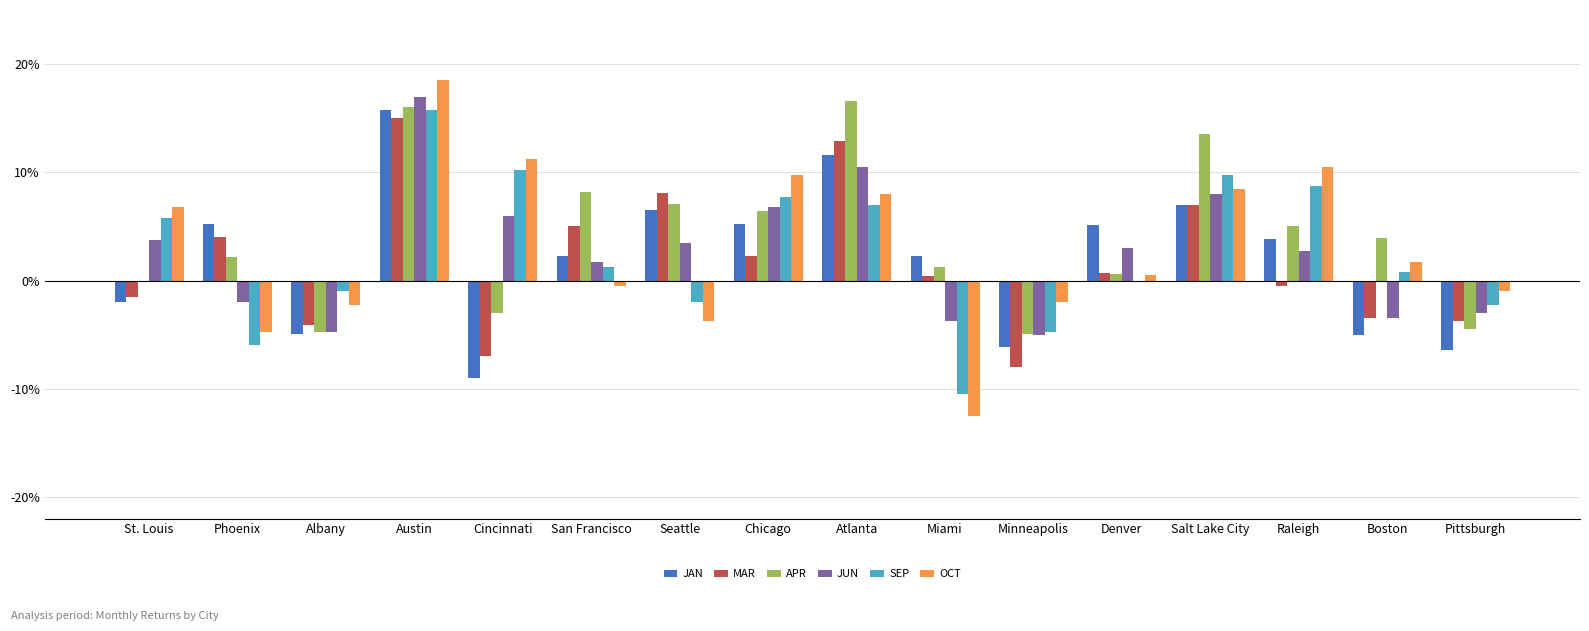

Which category has the highest value across all series?

Austin